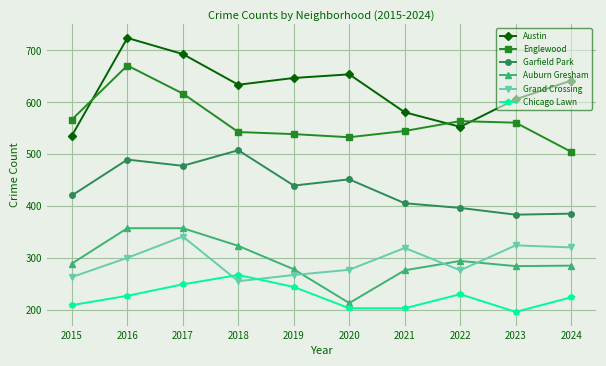

Which series has the largest range (max minus min)?

Austin